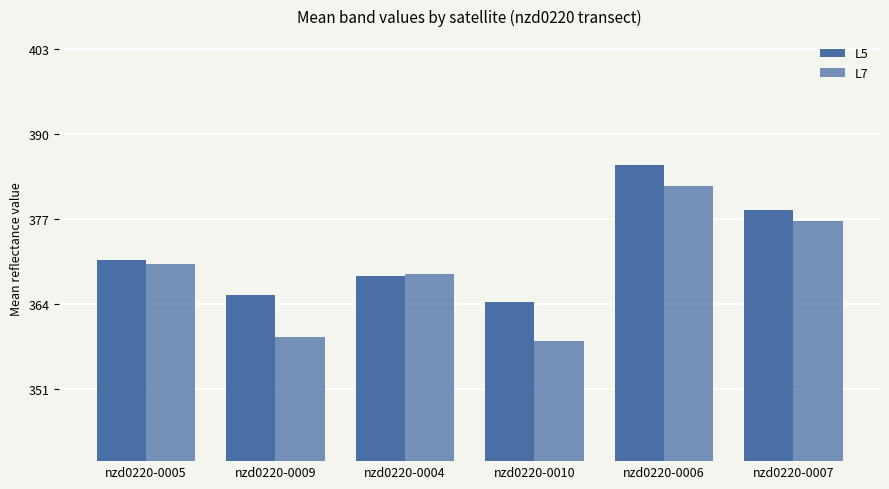

Reading left to right, what are all the values shown in this chart?

L5: 370.8	365.4	368.3	364.3	385.3	378.4
L7: 370.1	359.0	368.7	358.3	382.1	376.7